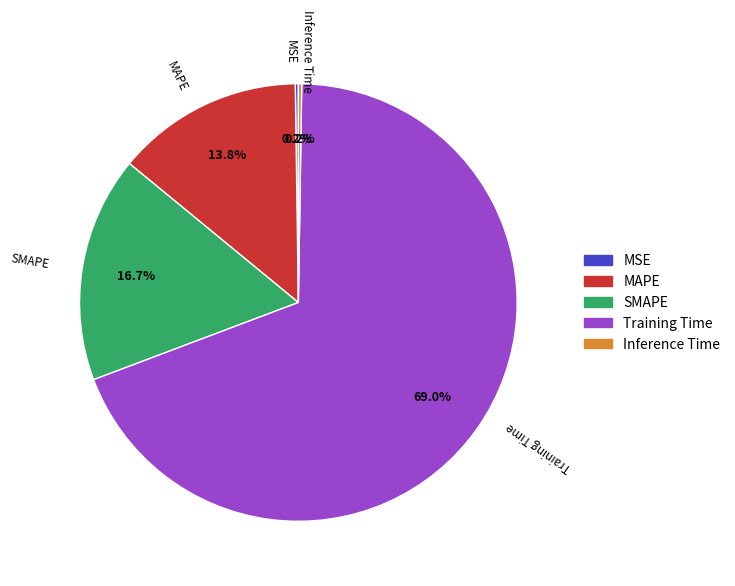

Which has a higher value, MAPE or SMAPE?

SMAPE